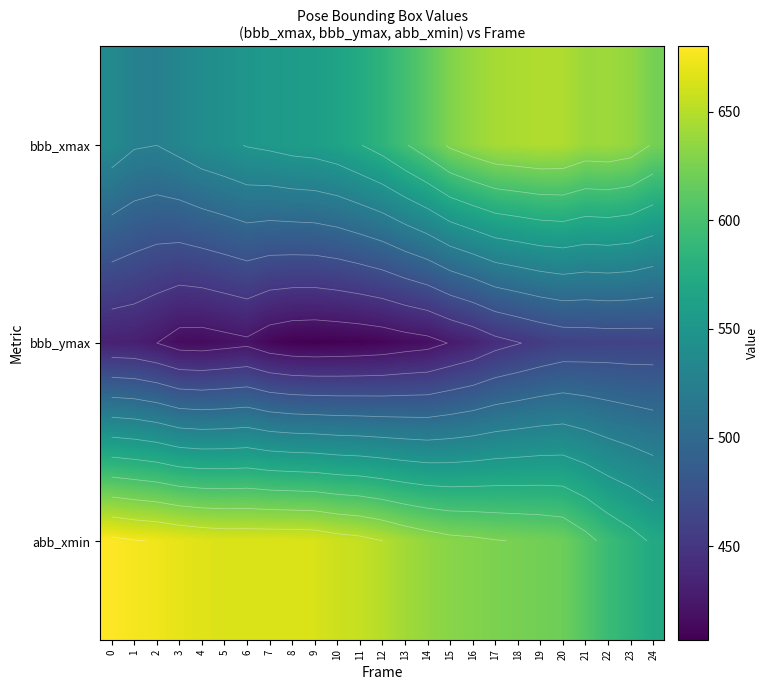

What is the spread (max minus min) of values at 1?

245